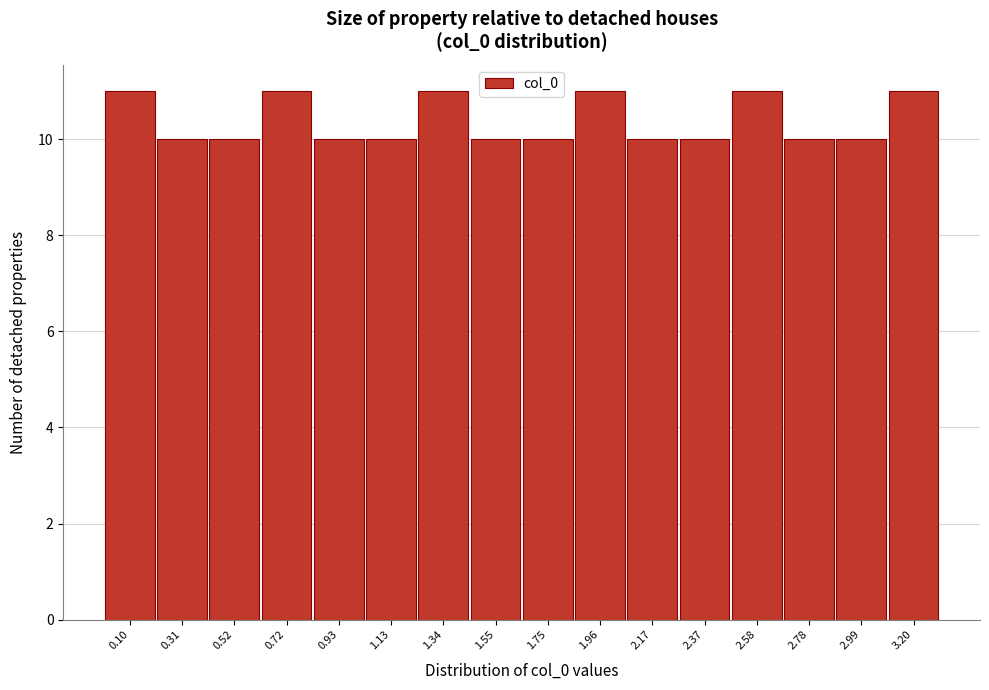

Reading left to right, transcribe this chart: for each bar, give the range it covers on the x-axis and its height. Neither the bar edges nor the heights are printed on the chart, so give them approximately, as read against the axes.

0.00 to 0.20: 11
0.20 to 0.40: 10
0.40 to 0.60: 10
0.60 to 0.85: 11
0.85 to 1.05: 10
1.05 to 1.25: 10
1.25 to 1.45: 11
1.45 to 1.65: 10
1.65 to 1.85: 10
1.85 to 2.05: 11
2.05 to 2.25: 10
2.25 to 2.50: 10
2.50 to 2.70: 11
2.70 to 2.90: 10
2.90 to 3.10: 10
3.10 to 3.30: 11